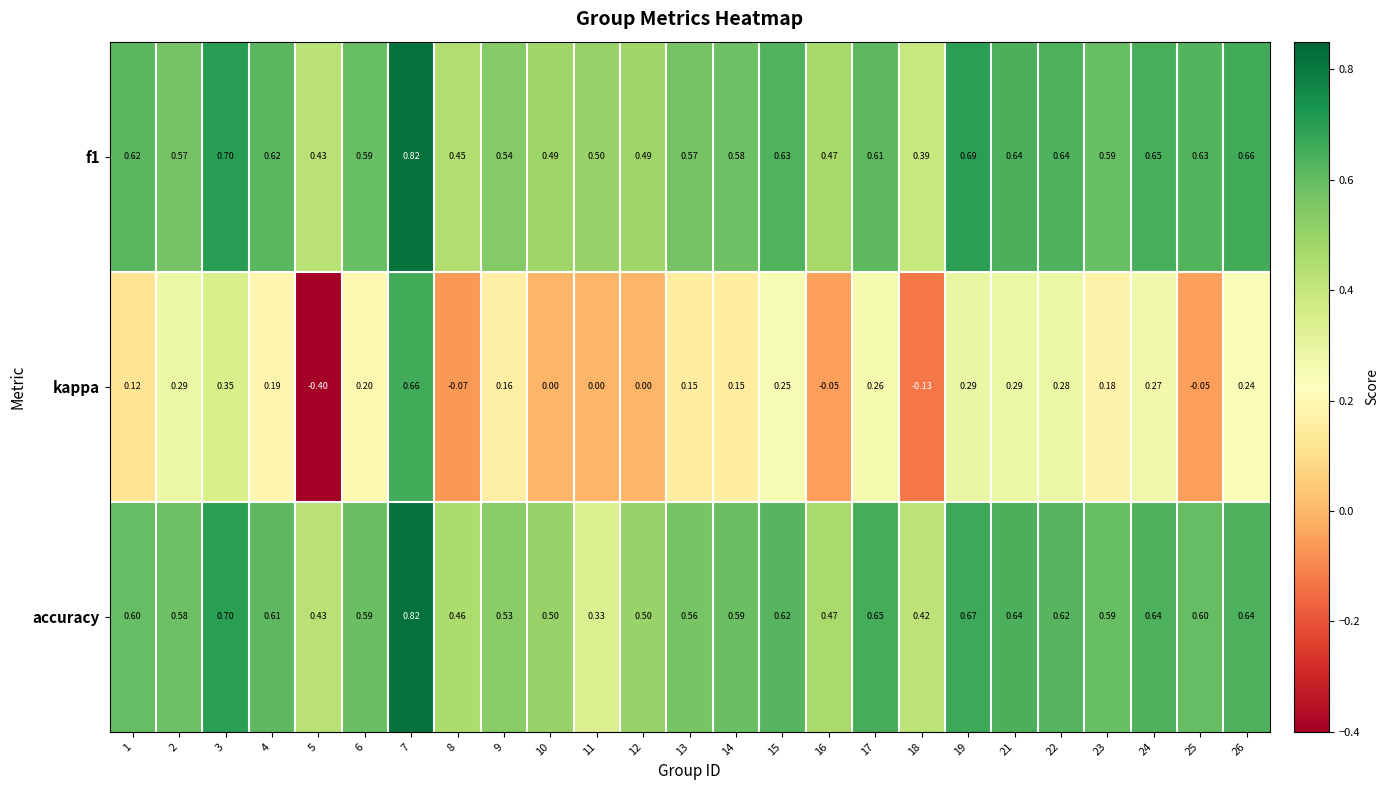

Which series changed the most between 10 and 17?

kappa